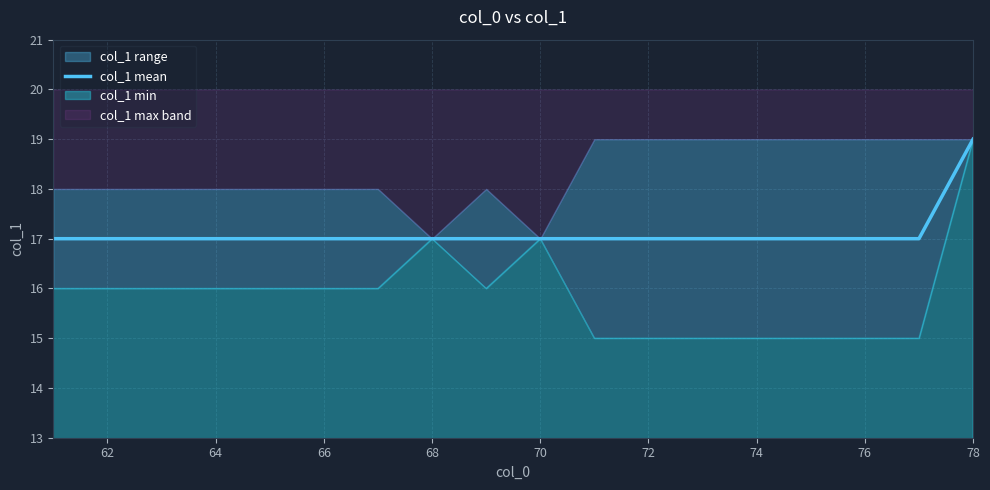

What is the value of the 2nd point from the left?

17